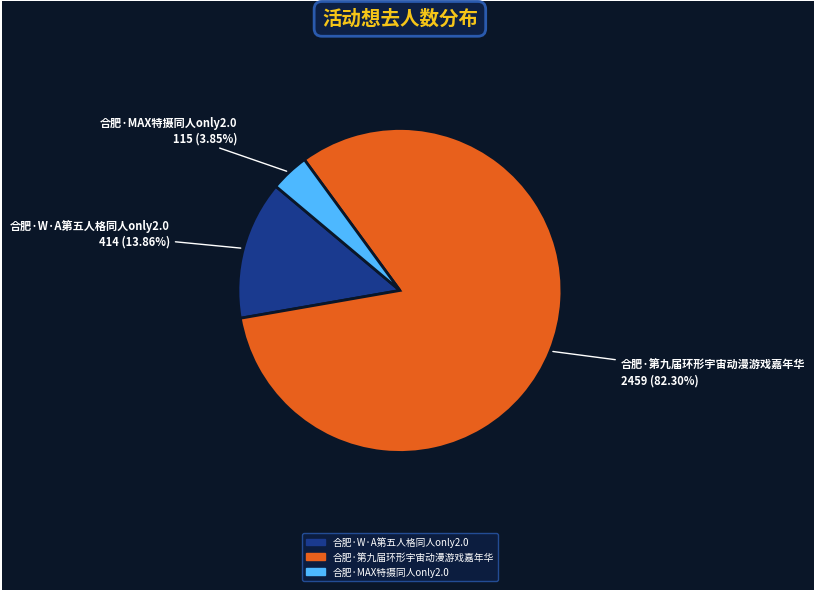

To the nearest percent, what percentage of the pie is 合肥·第九届环形宇宙动漫游戏嘉年华?

82%